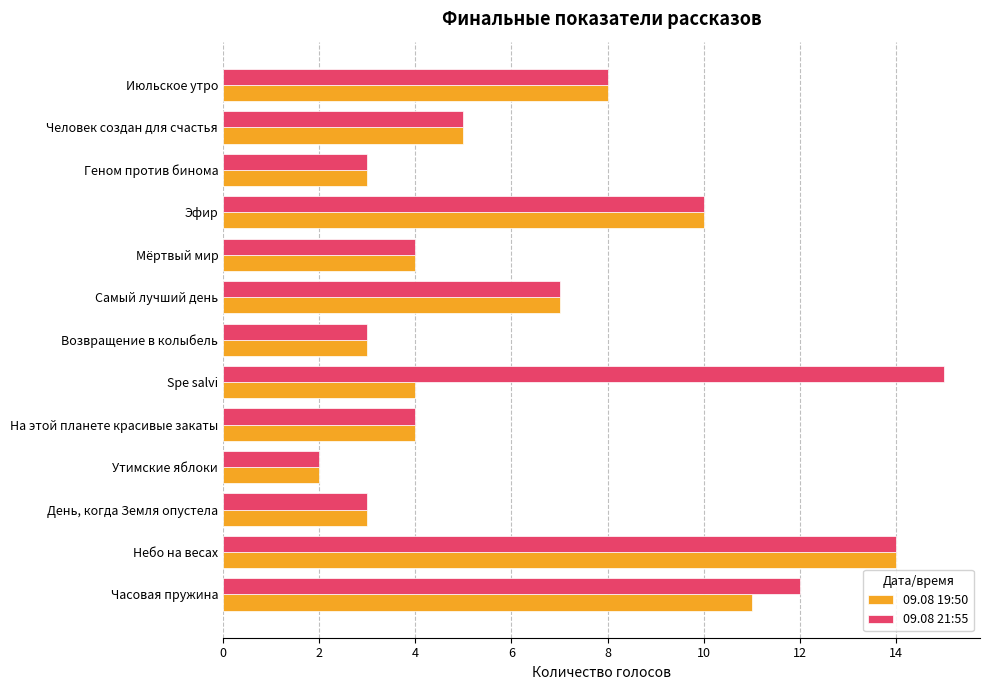

At which label is 09.08 21:55 closest to 8?

Июльское утро